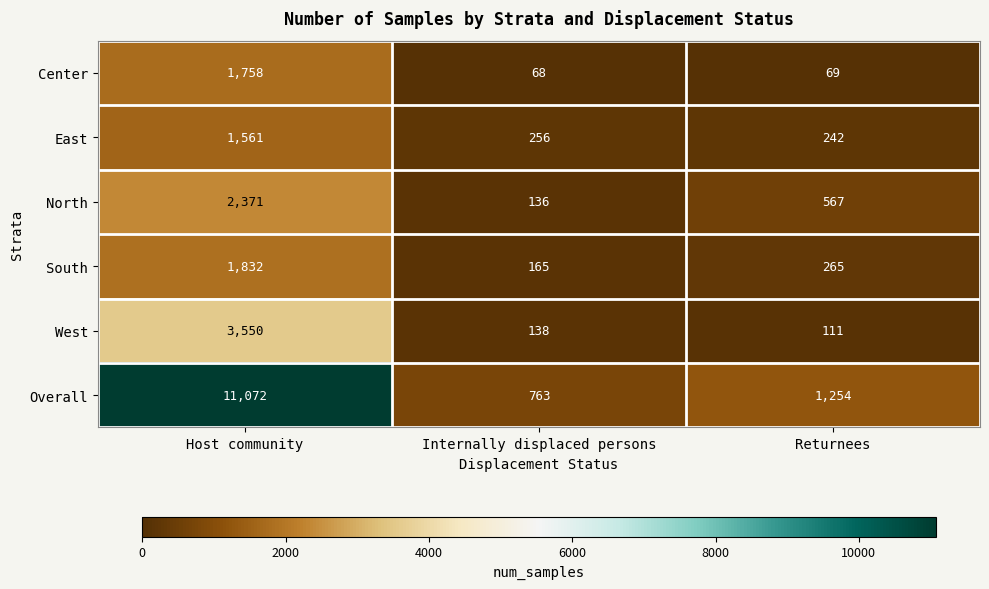

How many data points does each series have?

3